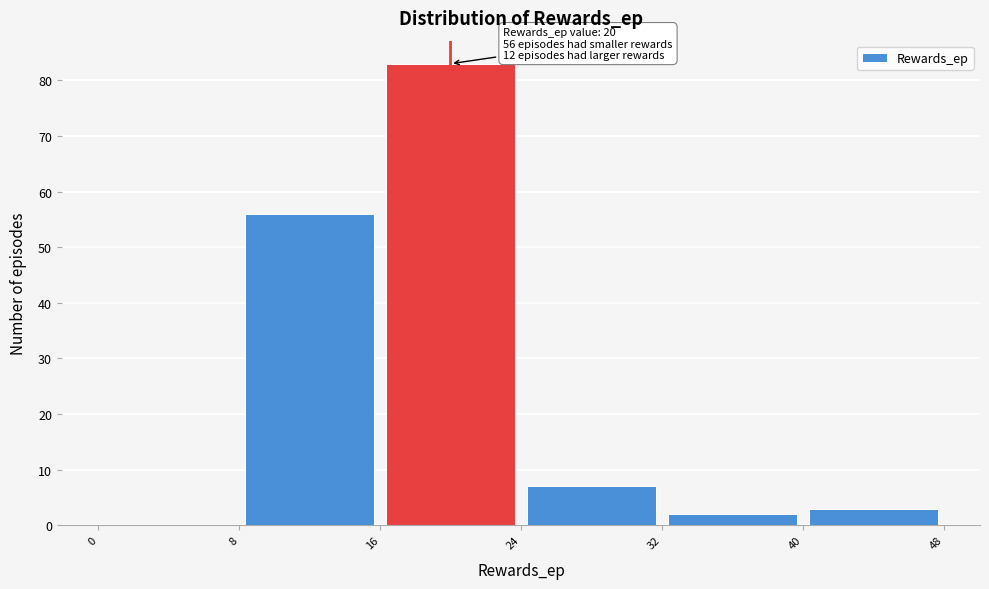

Over which range of the x-axis is the bar tallest?

16 to 24